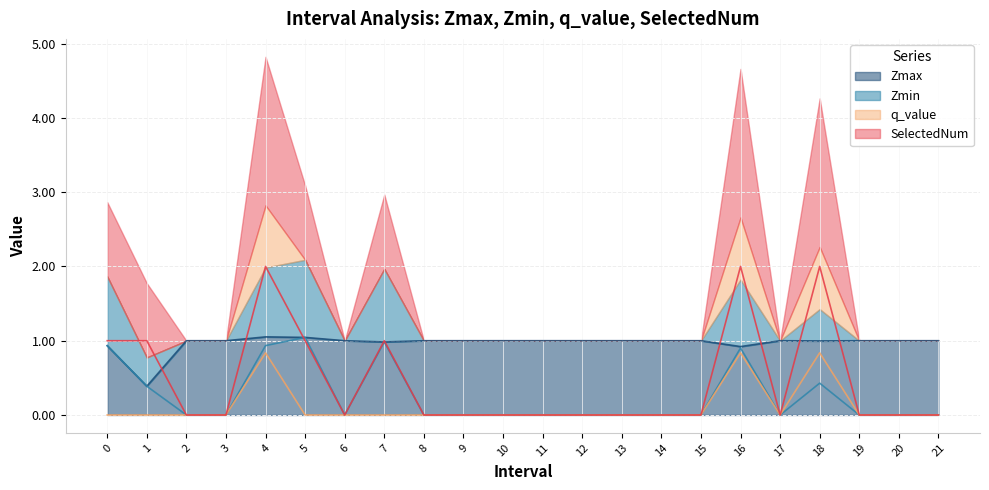

How many data points in Zmax are above 1?

2